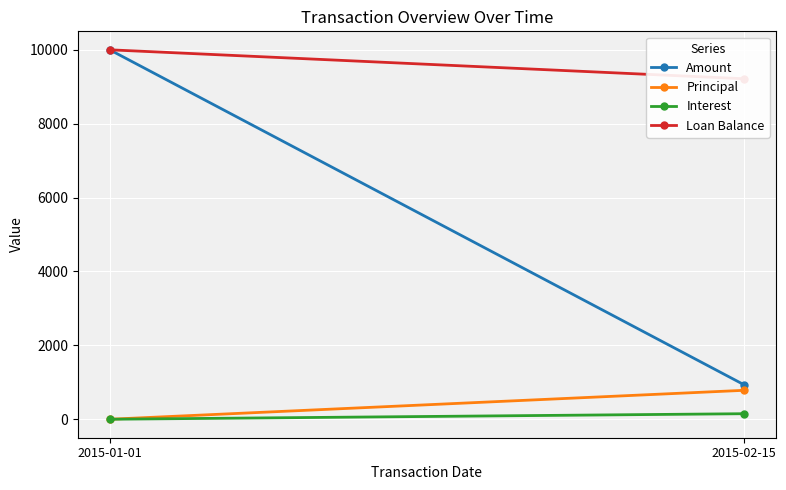

What value does the Principal series have at 2015-02-15?

783.3